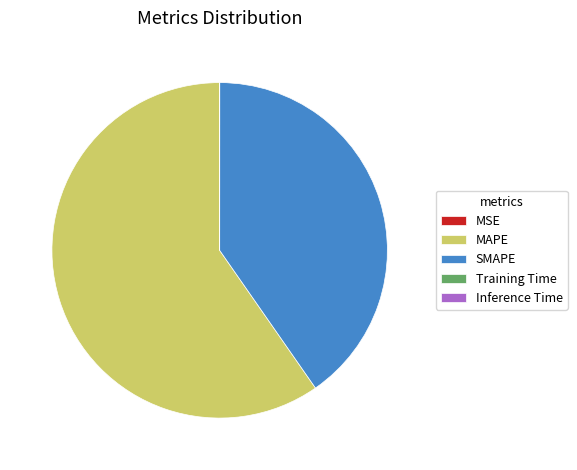

Does MAPE represent more than half of the total?

Yes